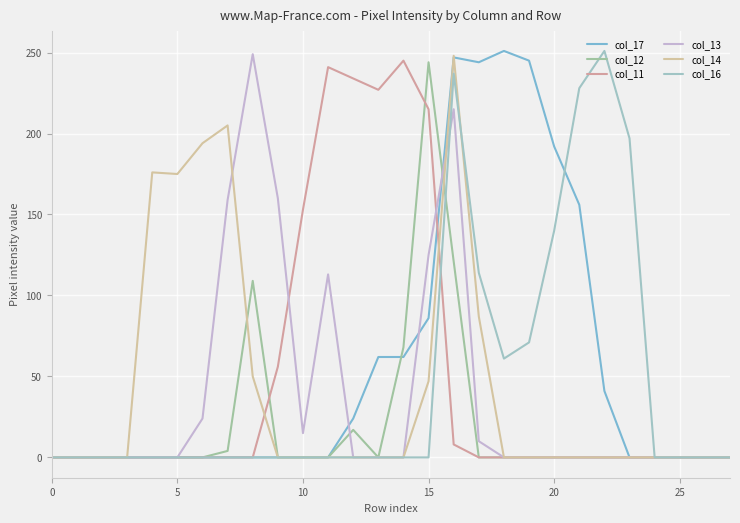

What is the greatest value displayed?

251